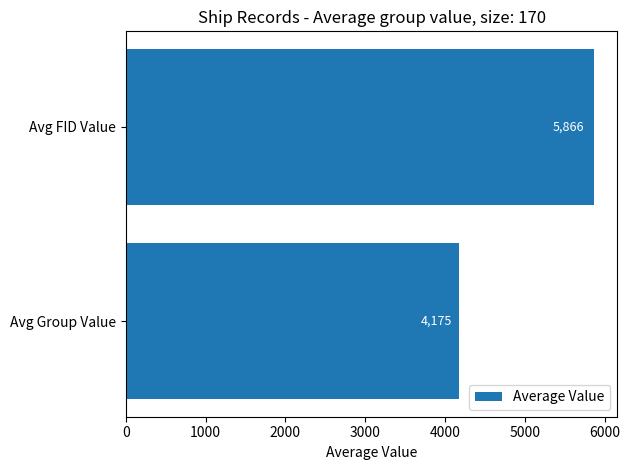

What is the change in value from Avg Group Value to Avg FID Value?

+1691